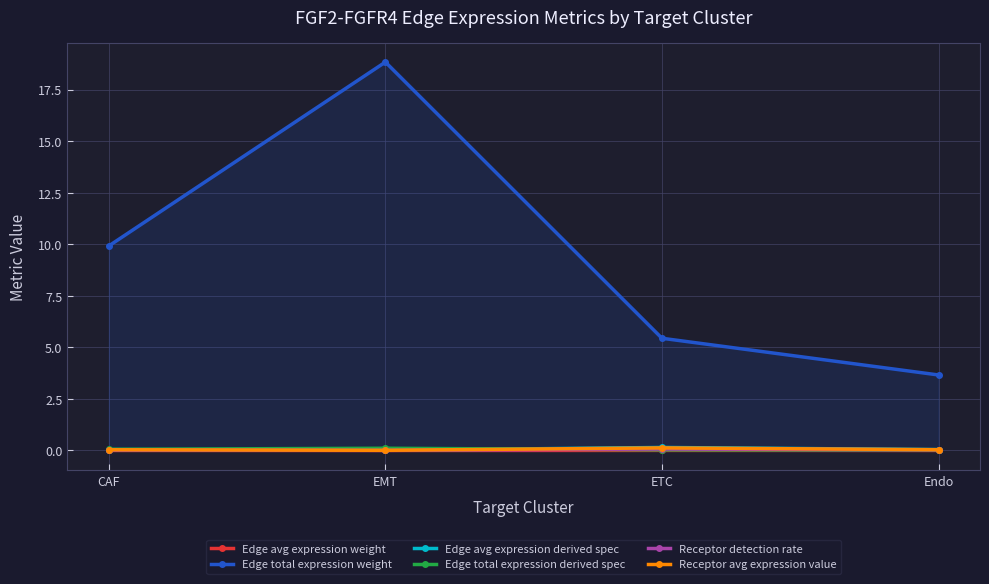

What are all the series names shown in the legend?

Edge avg expression weight, Edge total expression weight, Edge avg expression derived spec, Edge total expression derived spec, Receptor detection rate, Receptor avg expression value